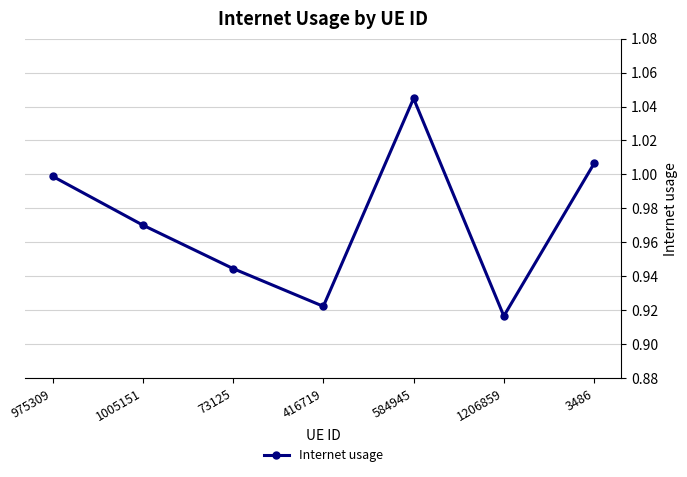

List the labels in order of value, largest first.

584945, 3486, 975309, 1005151, 73125, 416719, 1206859